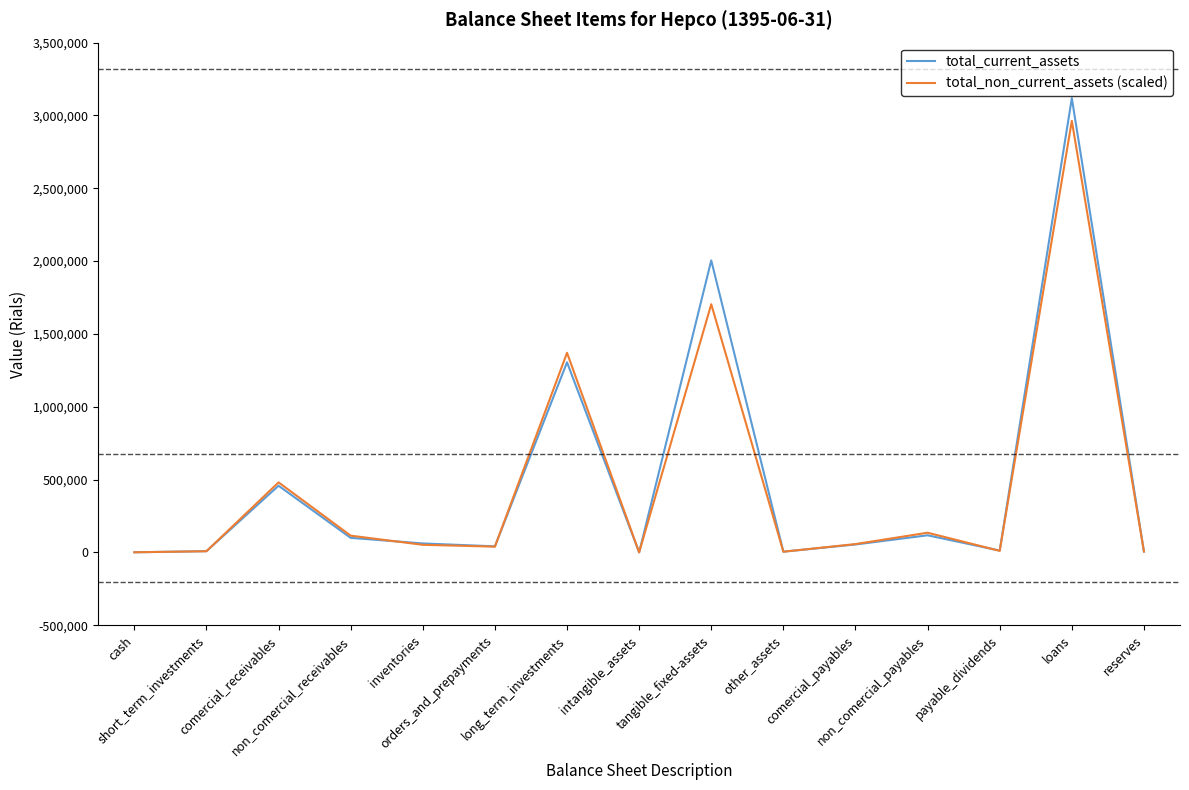

Where does the total_current_assets series first go above 54851?

comercial_receivables